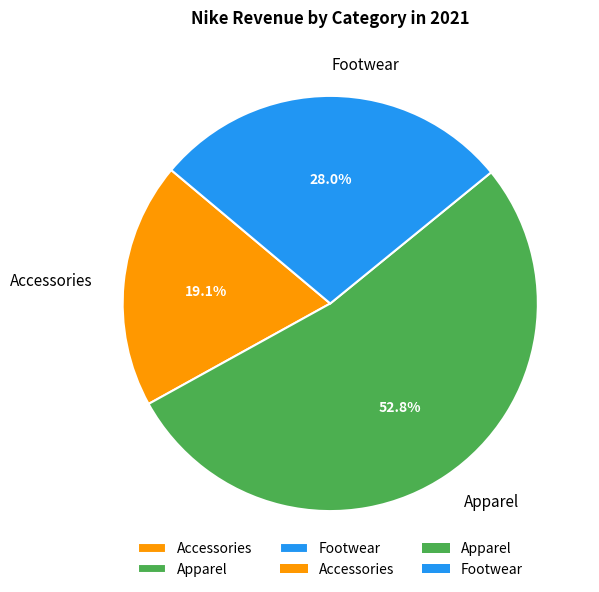

Count the number of slices in the pie.

3